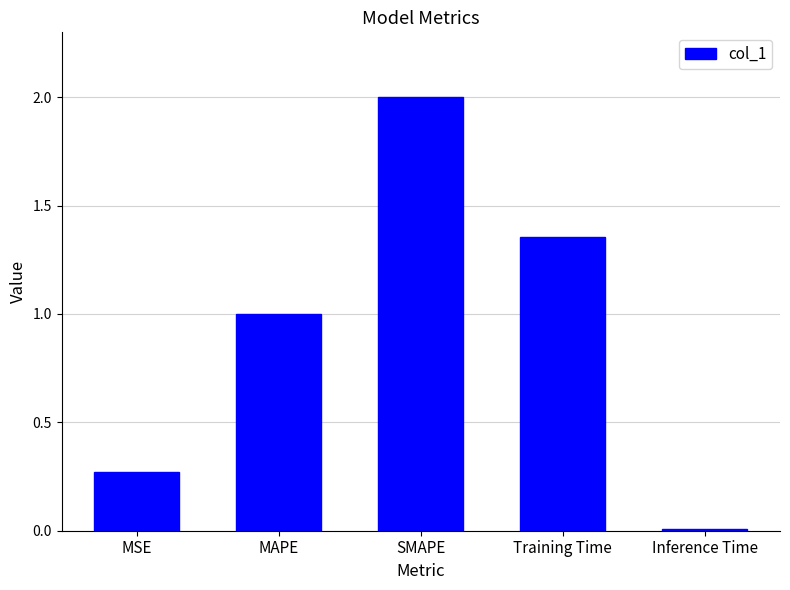

What is the difference between the second highest and second lowest values?

1.1